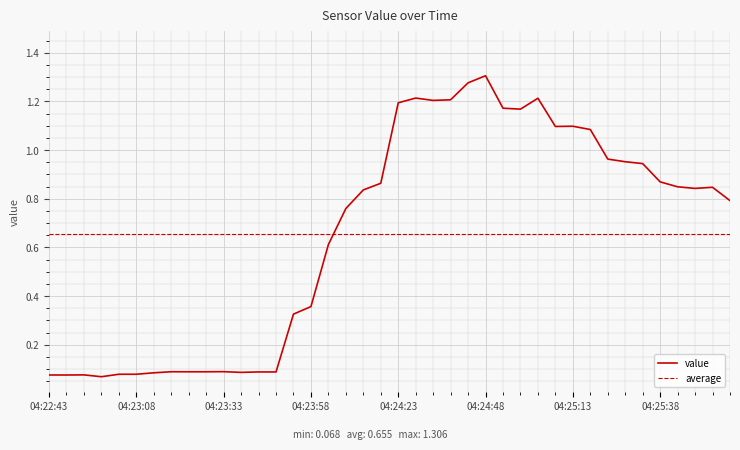

Is it true that the value at 04:23:03 is 0.1?

True